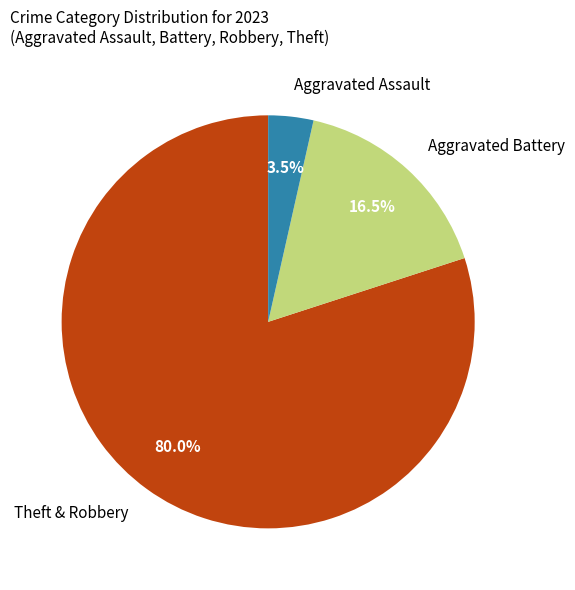

Rank the categories by value from lowest to highest.

Aggravated Assault, Aggravated Battery, Theft & Robbery